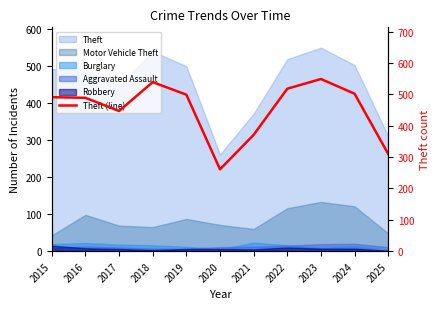

What is the maximum value shown in the chart?

549